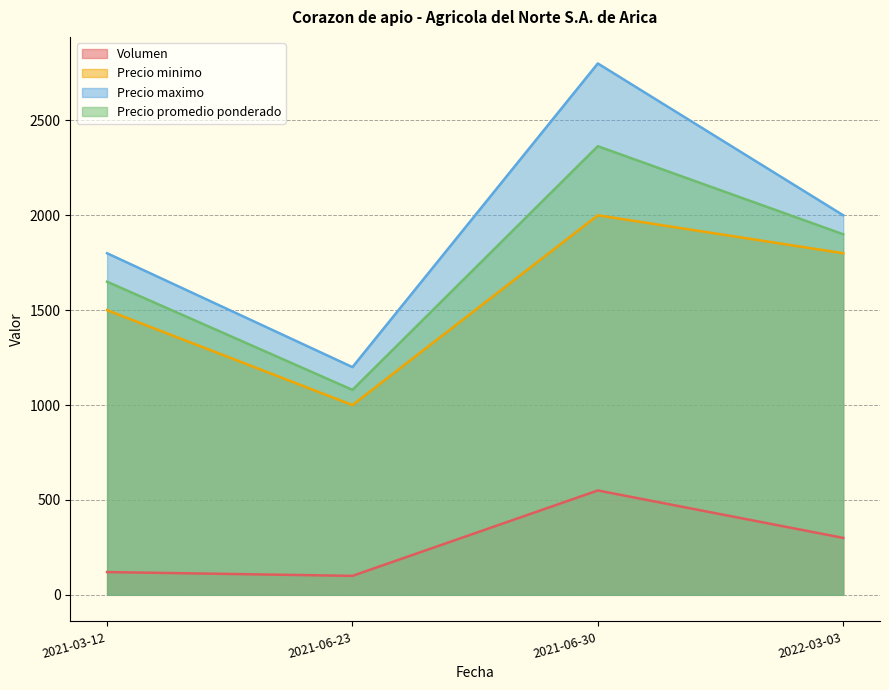

How many interior local valleys does the Volumen series have?

1